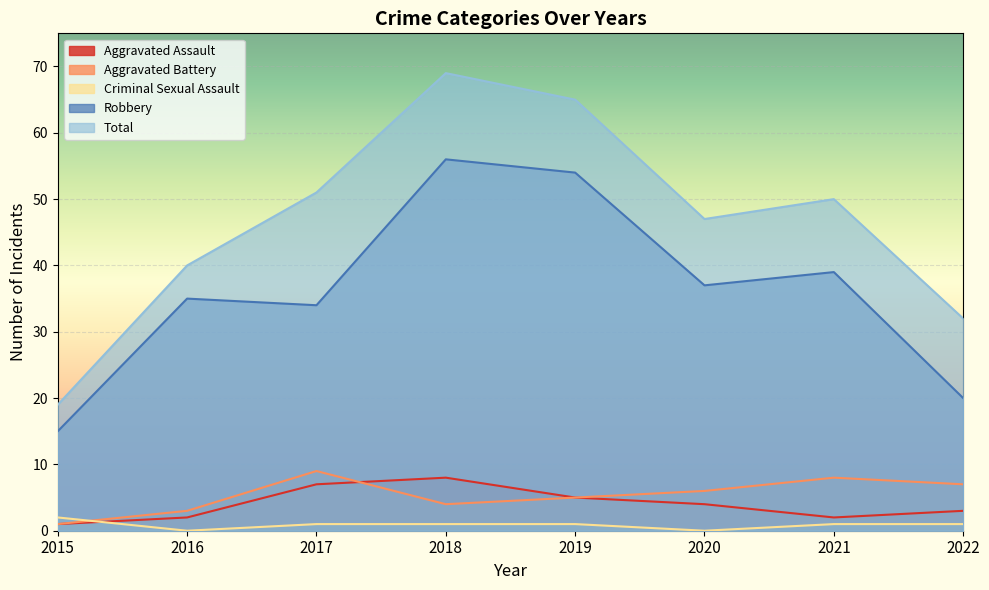

Is it true that Aggravated Battery equals 7 at 2022?

True